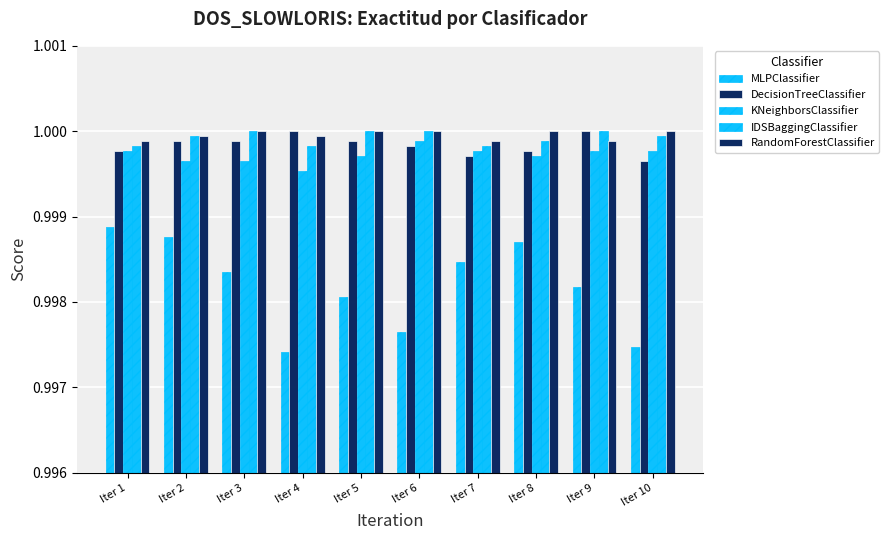

How many bars are there in total?

50